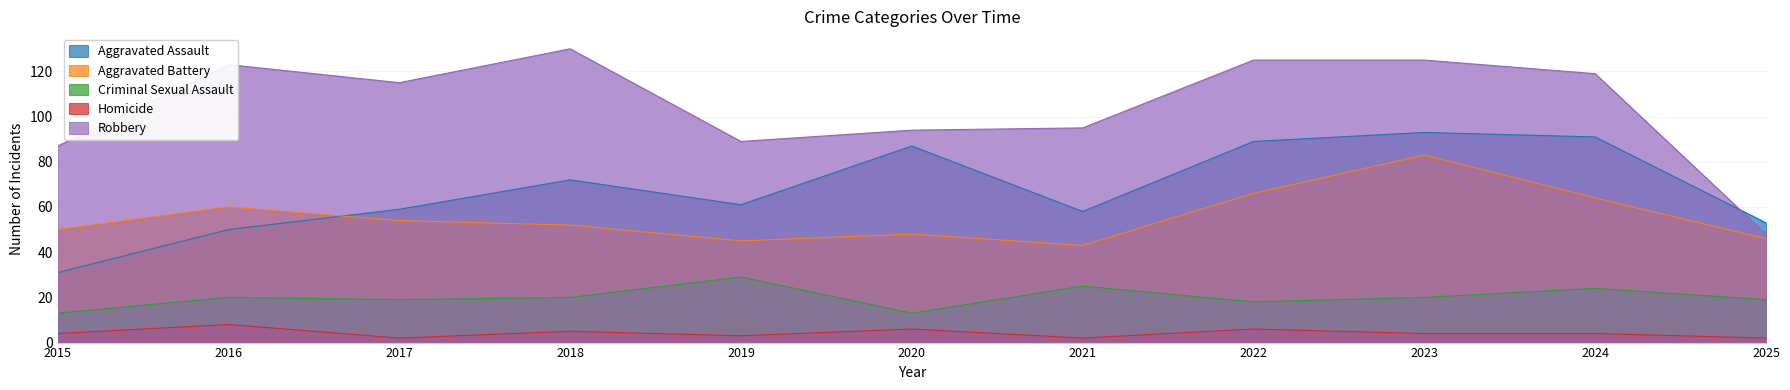

Does the chart display data point markers on the line(s)?

No